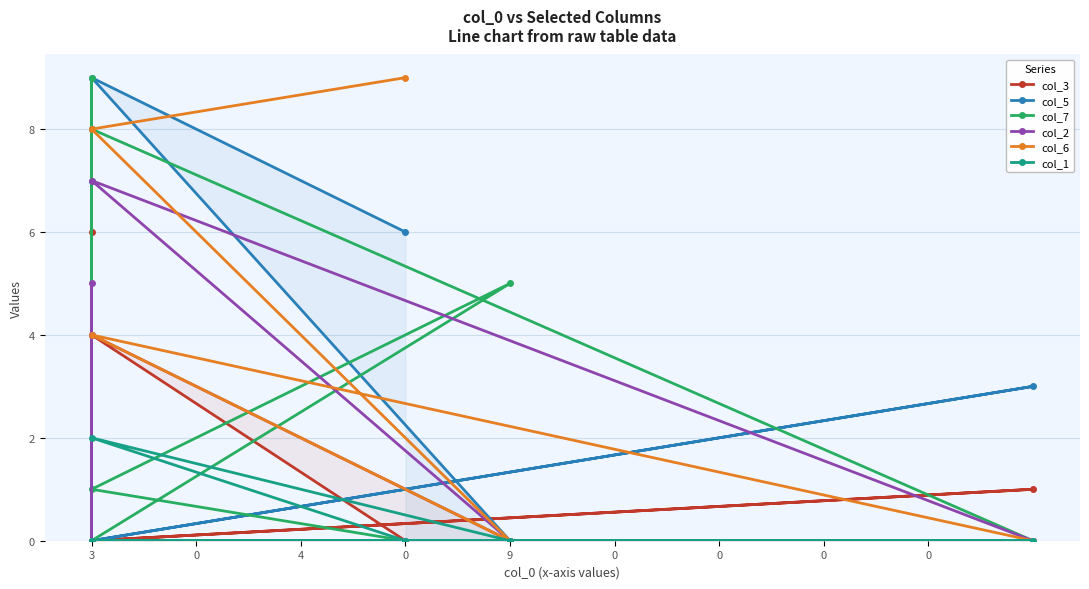

How many distinct data groups are displayed?

6